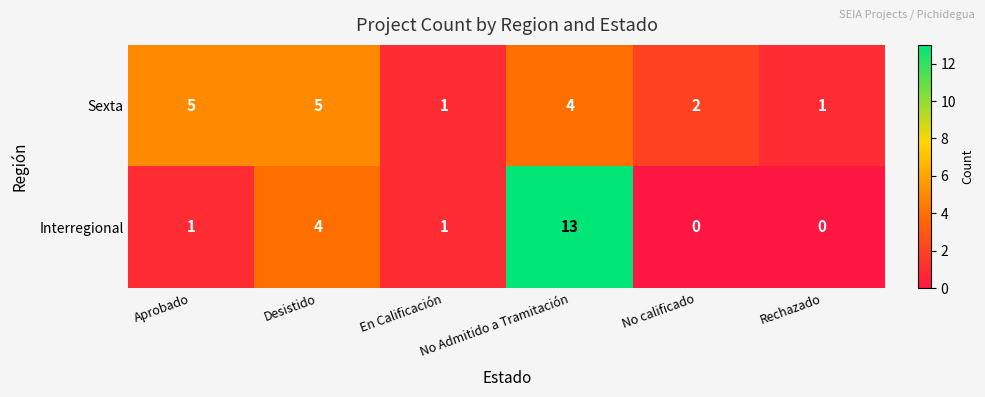

What is the sum of all Sexta values?

18